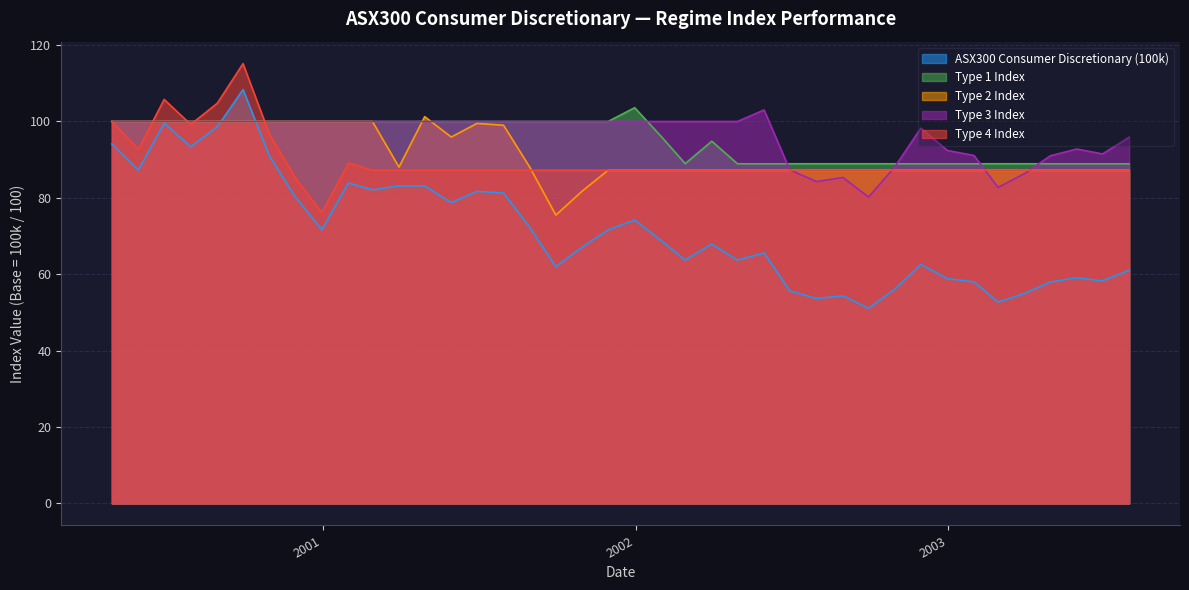

In Type 2 Index, how many points are lower than both neighbors (excluding endpoints)?

3